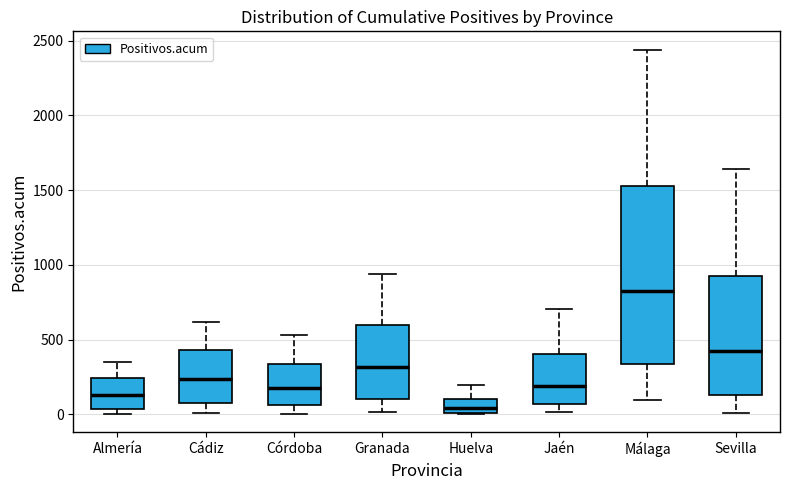

Where is the lower edge of the box for Jaén on the y-axis? The values are not printed on the chart, so give them approximately, as read against the axis.

50